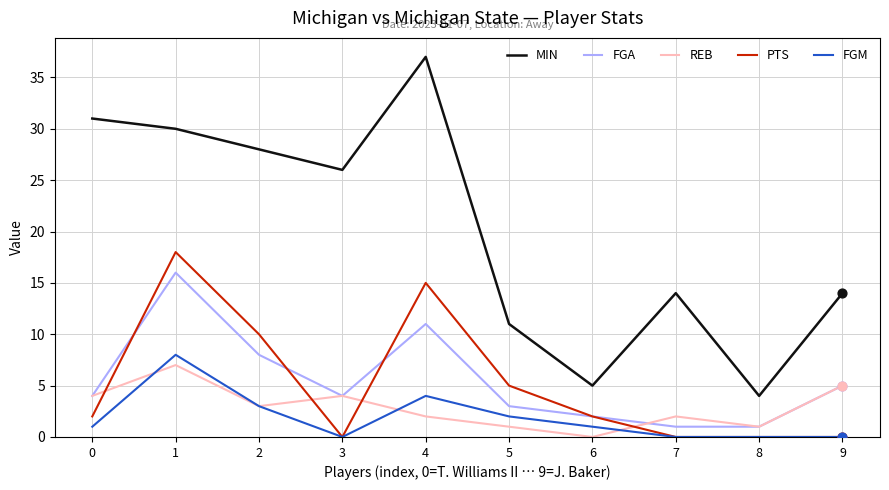

Between 3 and 6, which series saw the biggest shift?

MIN